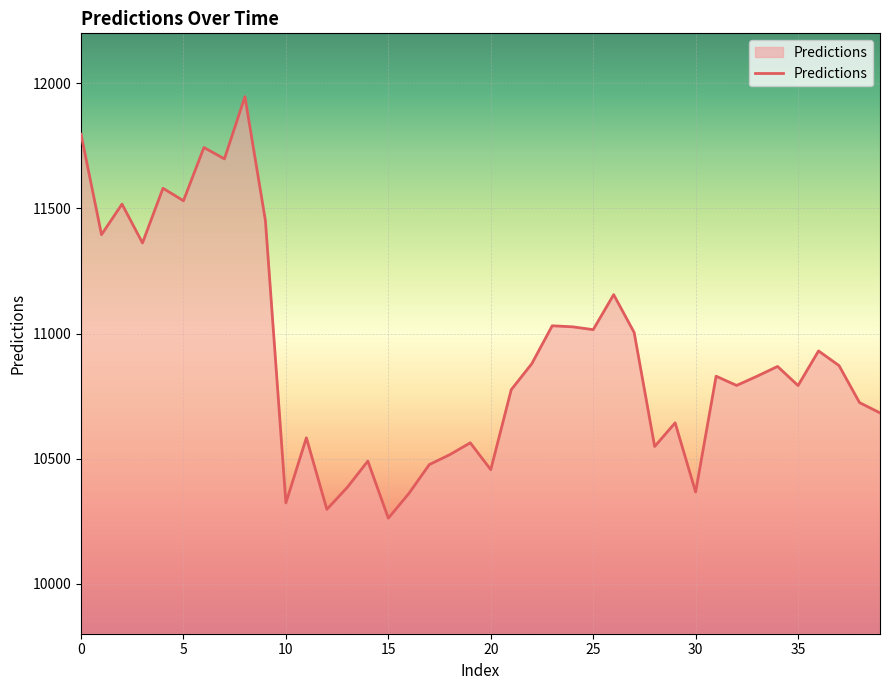

How many lines are shown in the chart?

1